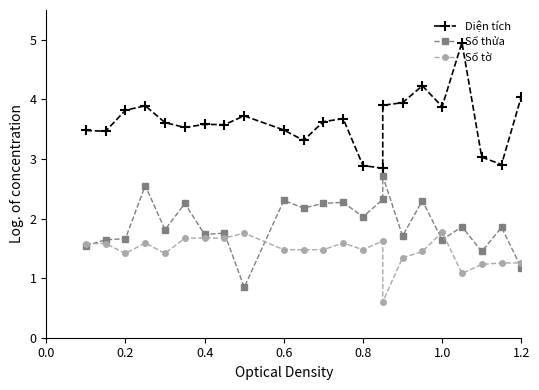

Does the chart have visible grid lines?

No